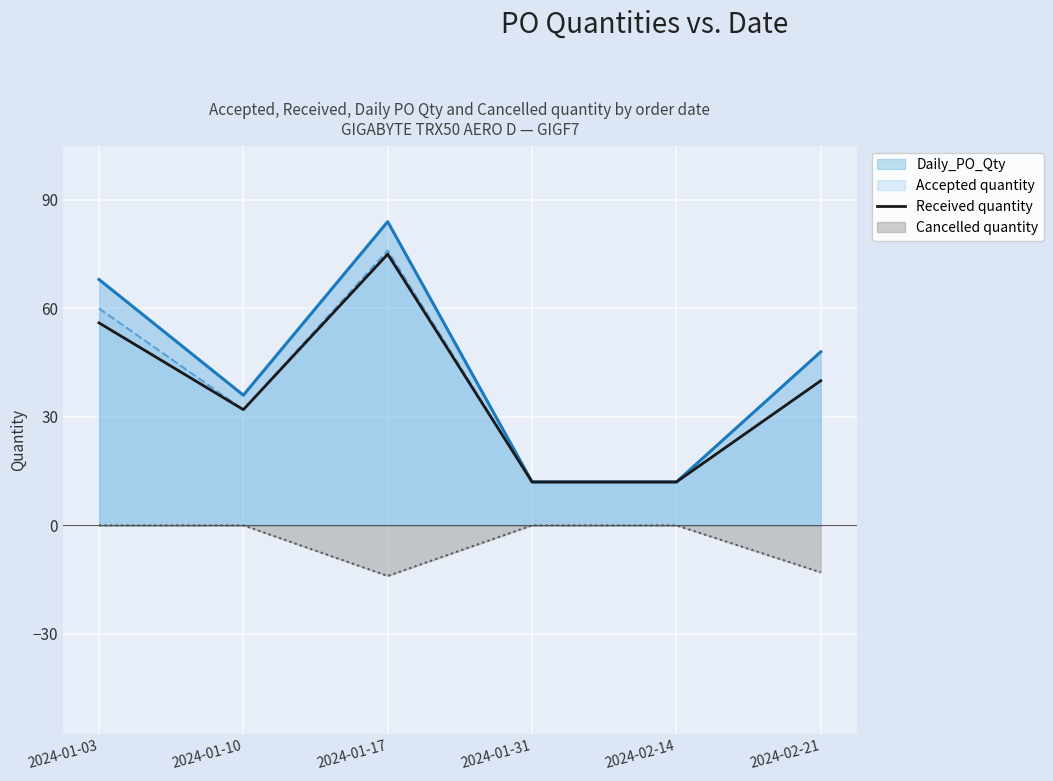

What is the label of the 4th point from the right?

2024-01-17